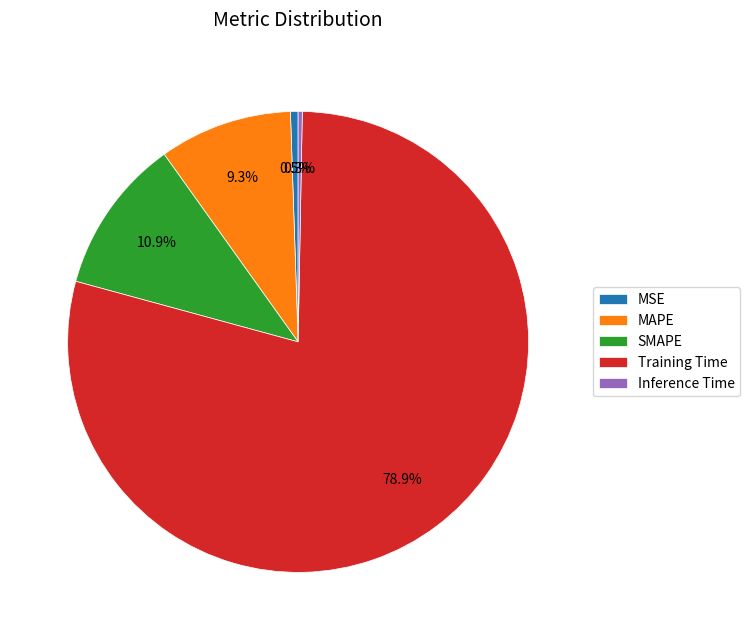

Combined, what portion of the pie is MAPE and SMAPE?

20.2%